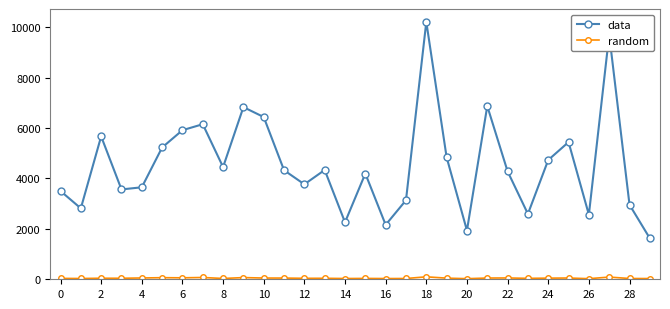

How many interior local valleys does the data series have?

9